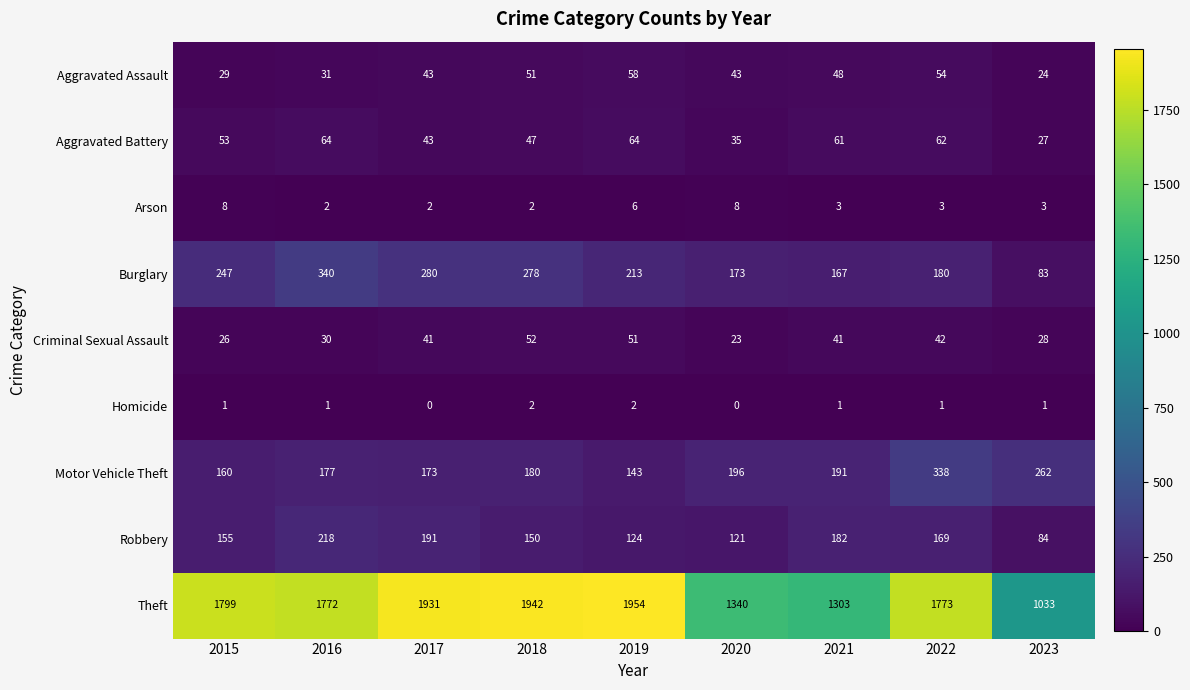

What value does the Burglary series have at 2023, to the nearest 50?

100